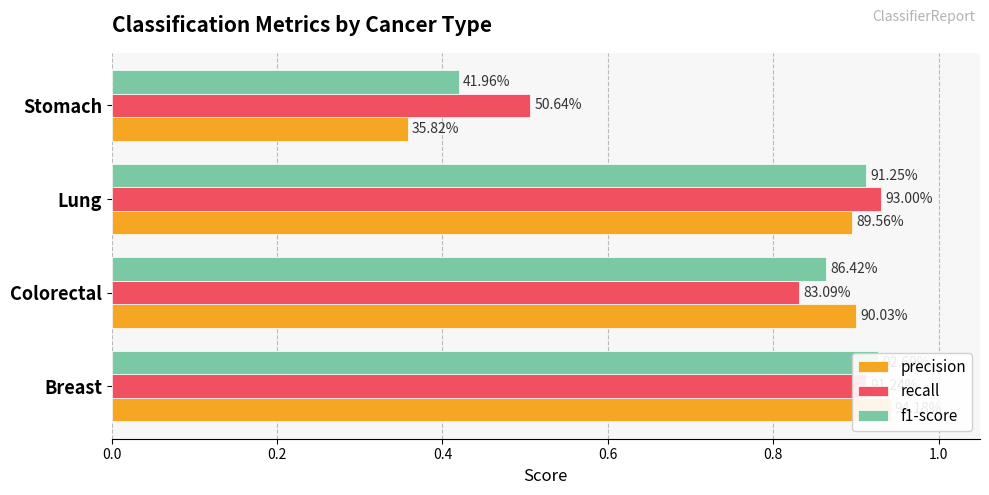

Which series changed the most between Breast and Colorectal?

recall